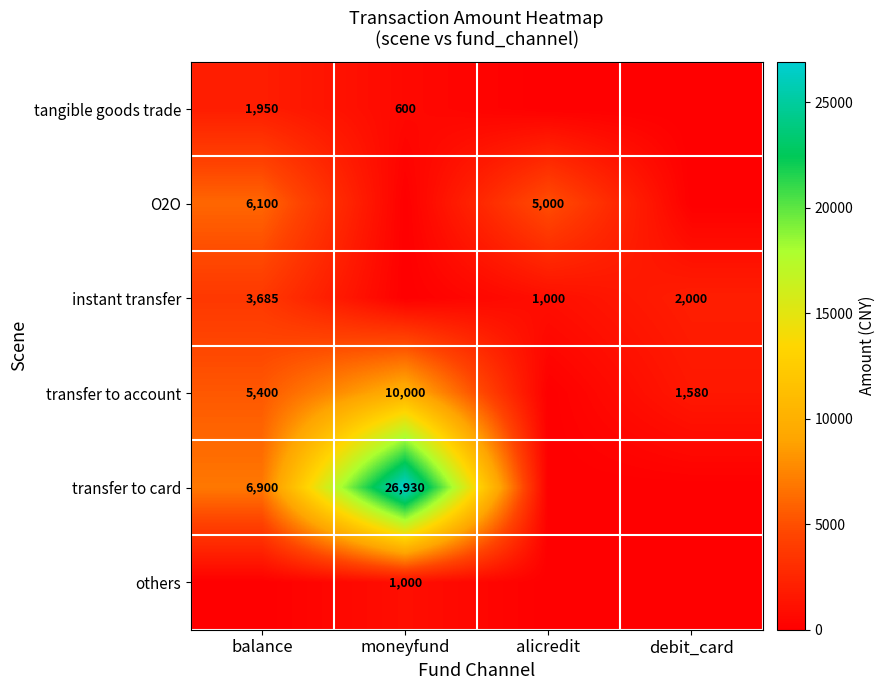

How many data points does each series have?

4